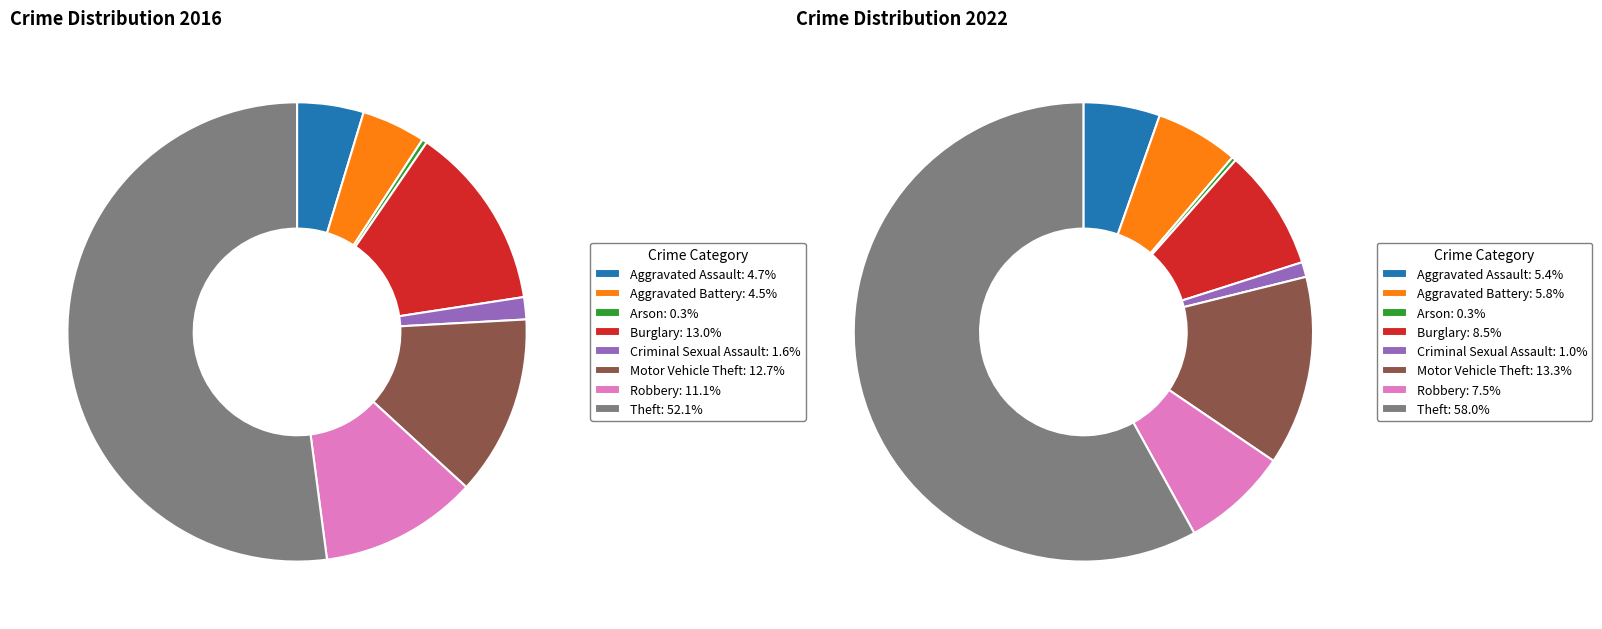

Is it true that 4 is 1% of the pie?

True